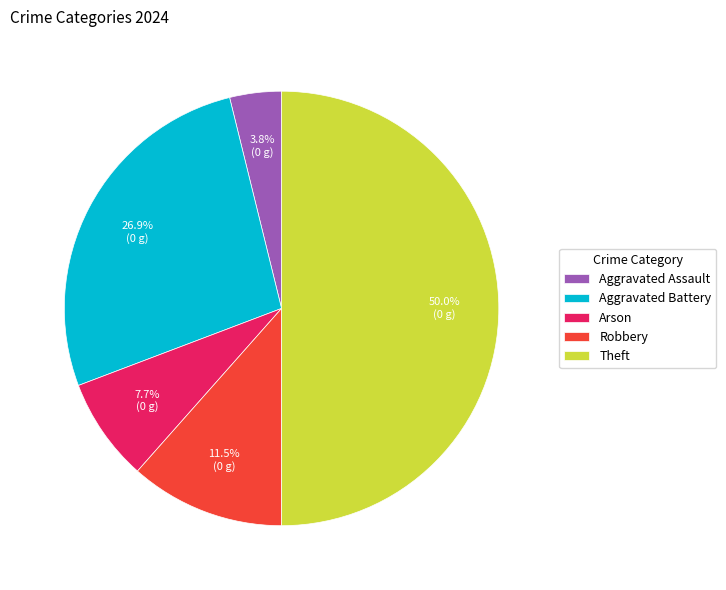

To the nearest percent, what percentage of the pie is Arson?

8%